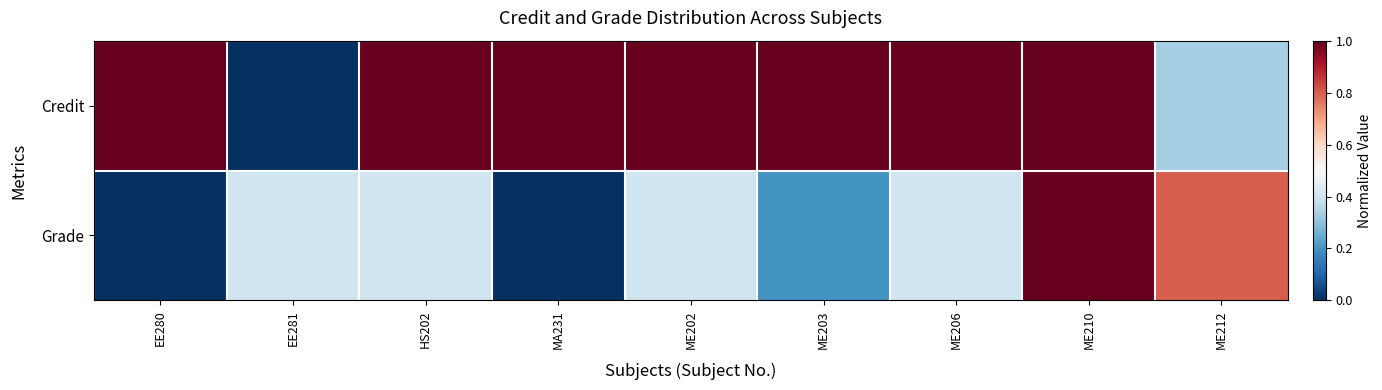

Reading left to right, extract all data points from this chart.

Credit: EE280=1.0	EE281=0.0	HS202=1.0	MA231=1.0	ME202=1.0	ME203=1.0	ME206=1.0	ME210=1.0	ME212=0.3
Grade: EE280=0.0	EE281=0.4	HS202=0.4	MA231=0.0	ME202=0.4	ME203=0.2	ME206=0.4	ME210=1.0	ME212=0.8